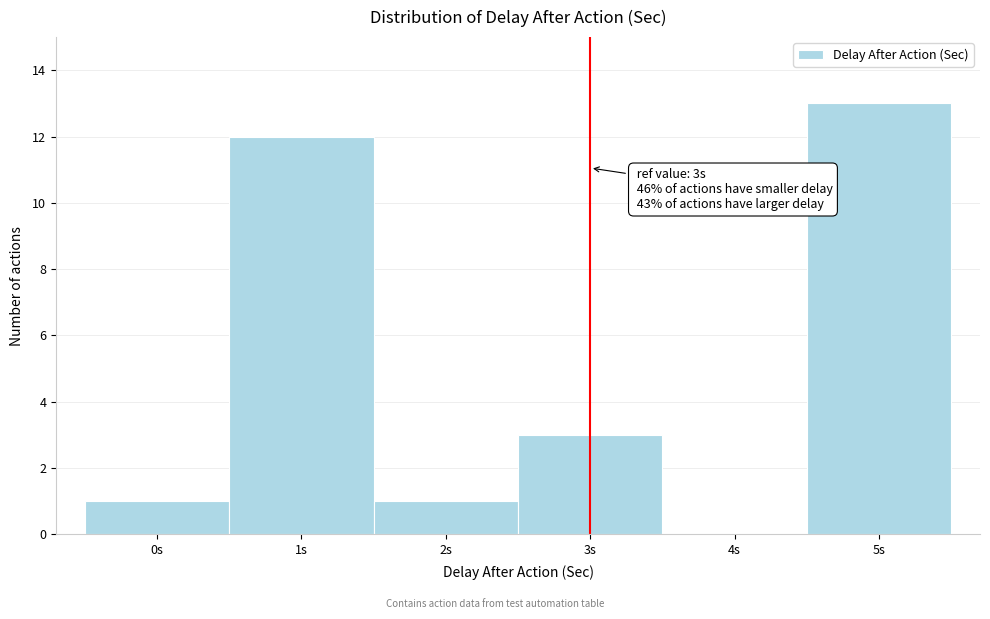

Over which range of the x-axis is the bar tallest?

4.5 to 5.5